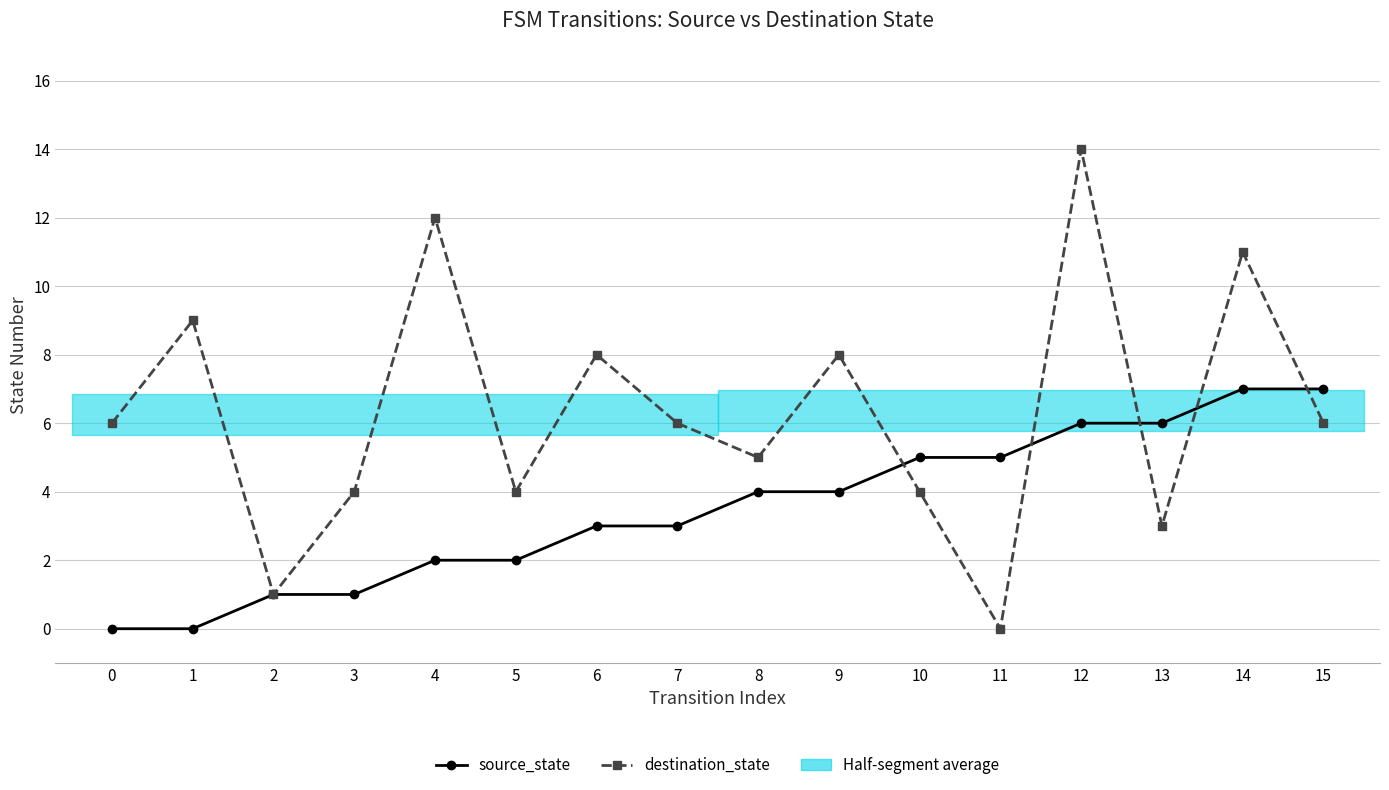

True or false: source_state has a value of 1 at 3.

True